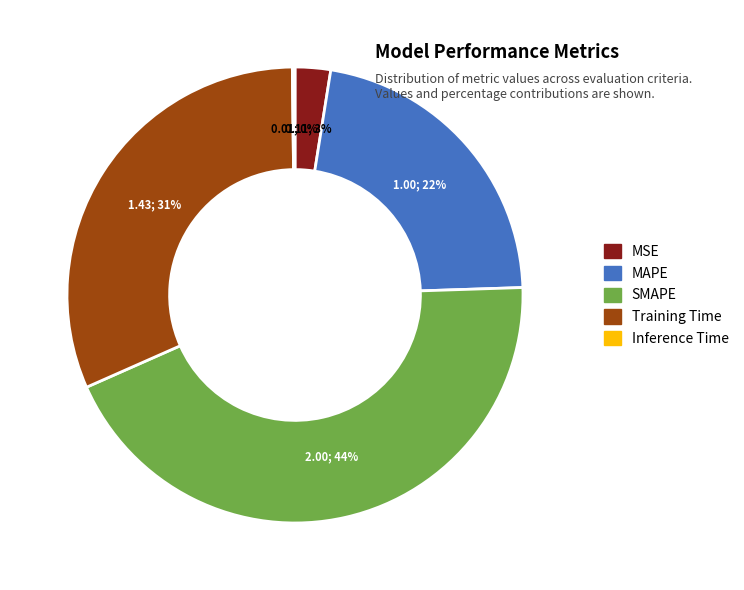

Is MAPE the majority of the pie?

No